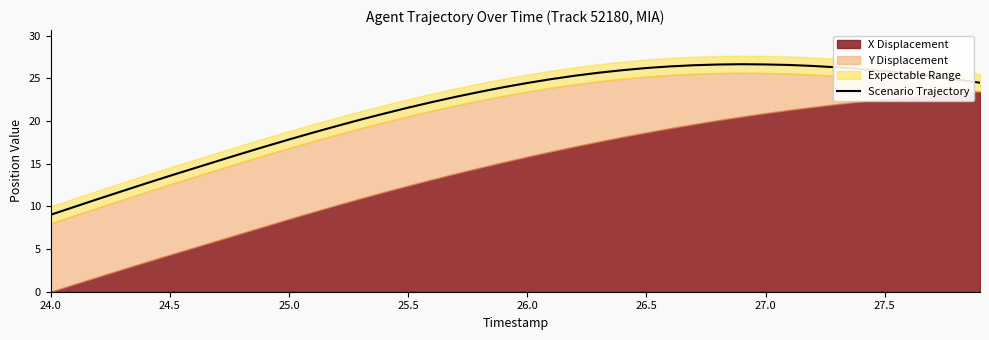

At which label does Scenario Trajectory reach its minimum?

24.0